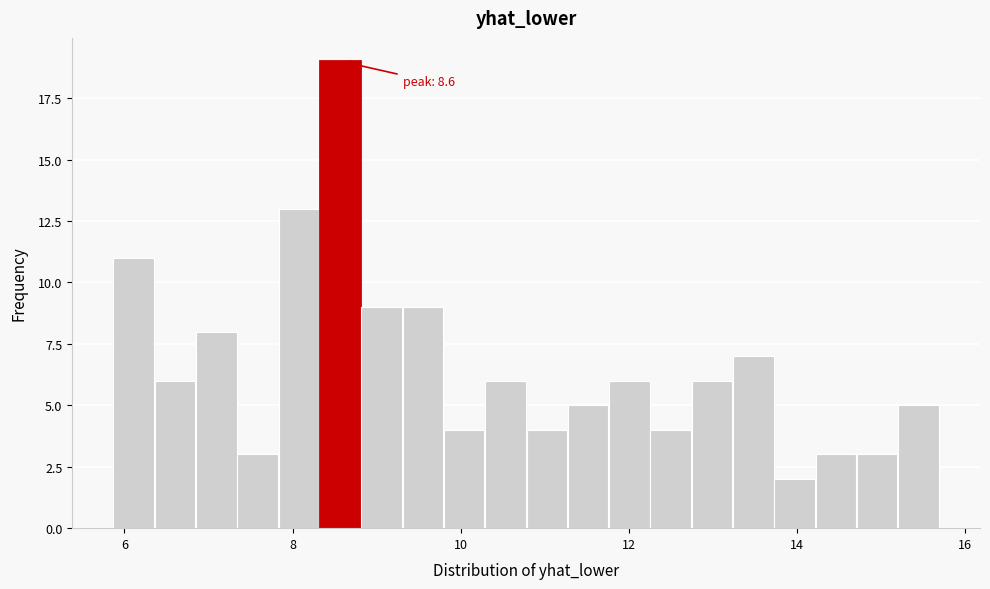

Around what value on the x-axis is the tallest bar? Give the approximate position of its centre, as read against the axis.

8.6